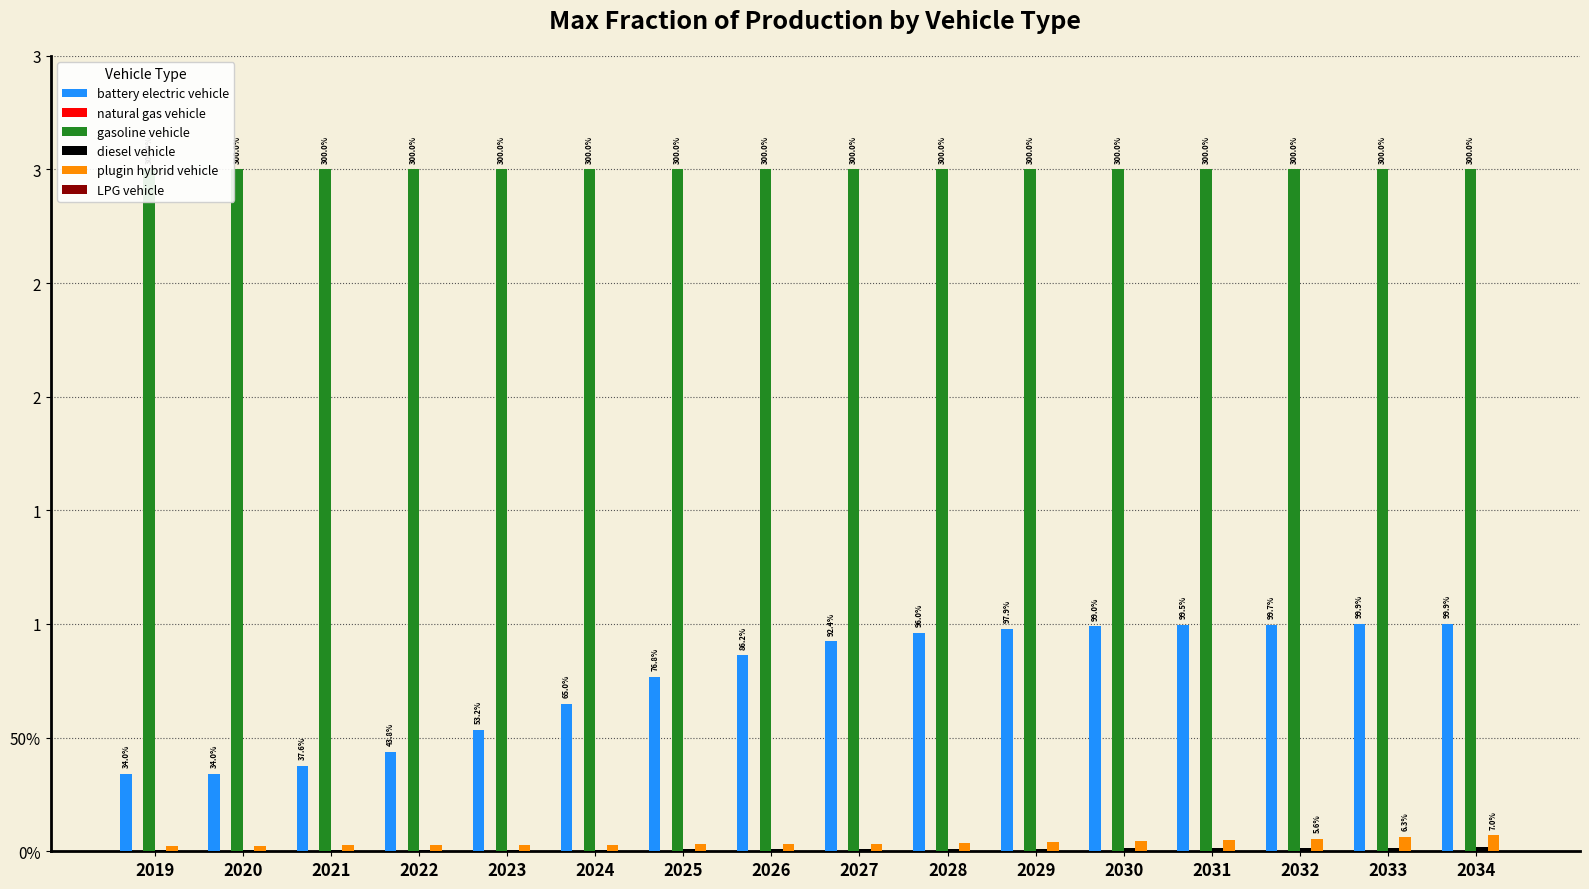

Between 2022 and 2034, which series saw the biggest shift?

battery electric vehicle